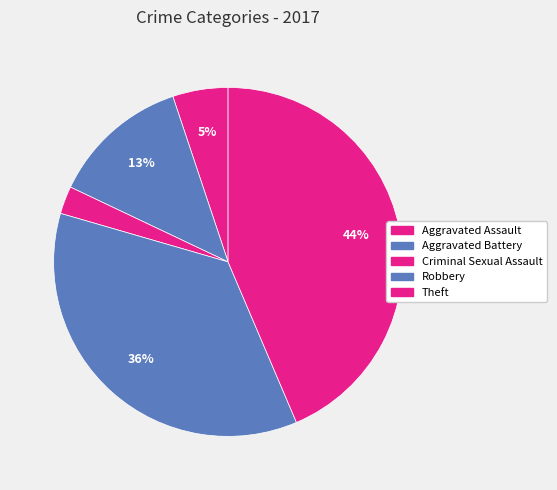

Which slice is the smallest?

Criminal Sexual Assault